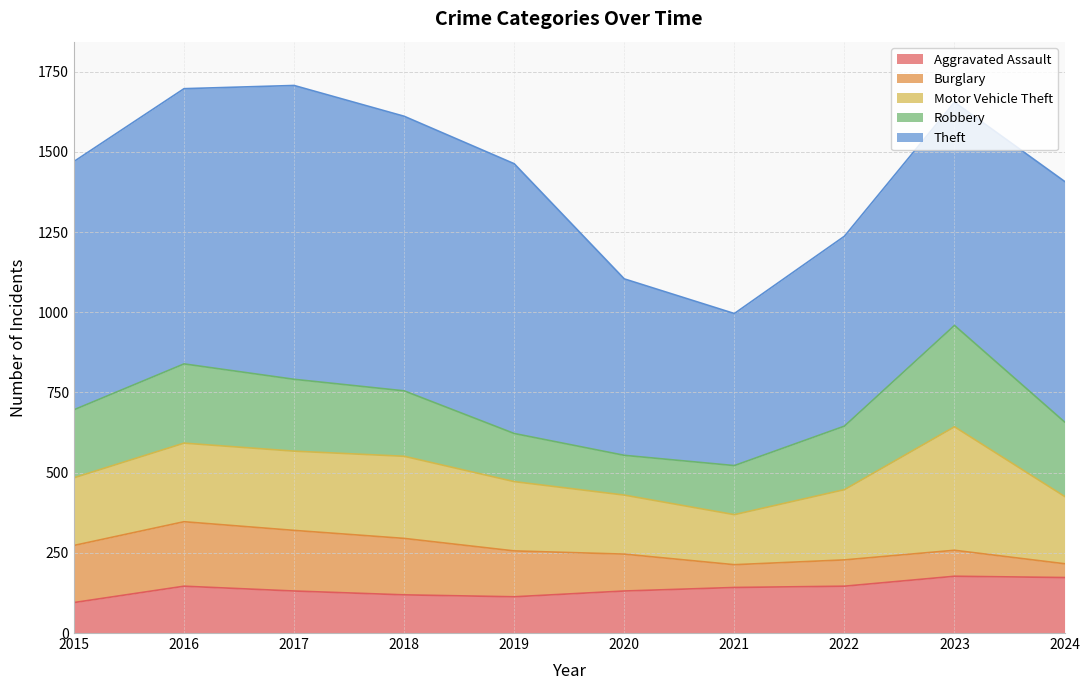

List the series in order of their peak value, lowest first.

Aggravated Assault, Burglary, Robbery, Motor Vehicle Theft, Theft